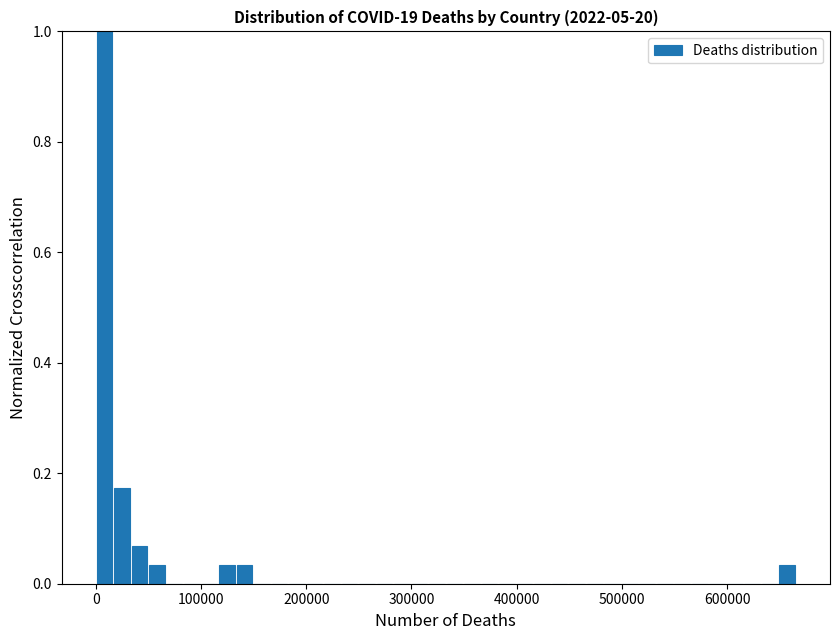

Around what value on the x-axis is the tallest bar? Give the approximate position of its centre, as read against the axis.

10000